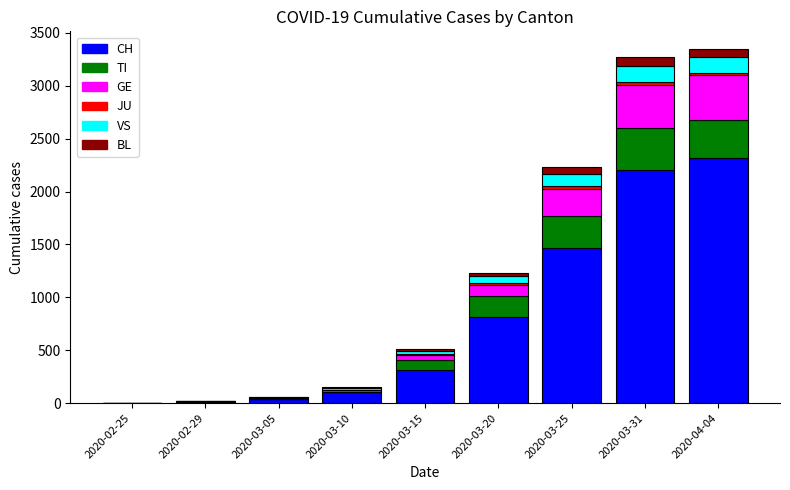

Does the chart contain stacked bars?

Yes